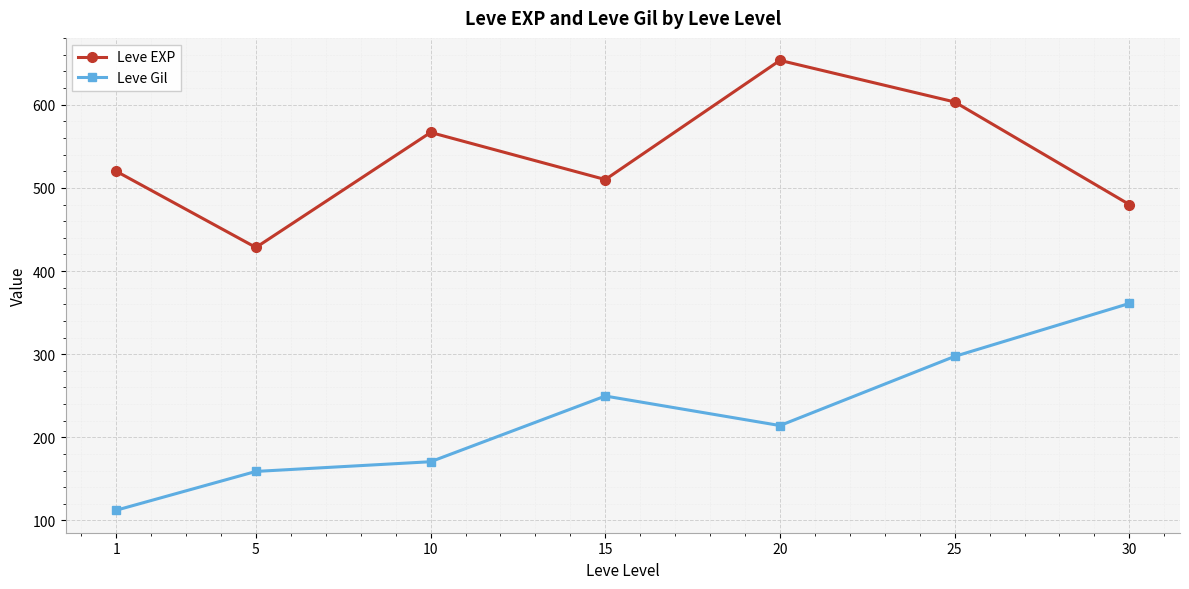

Which category has the highest value across all series?

20